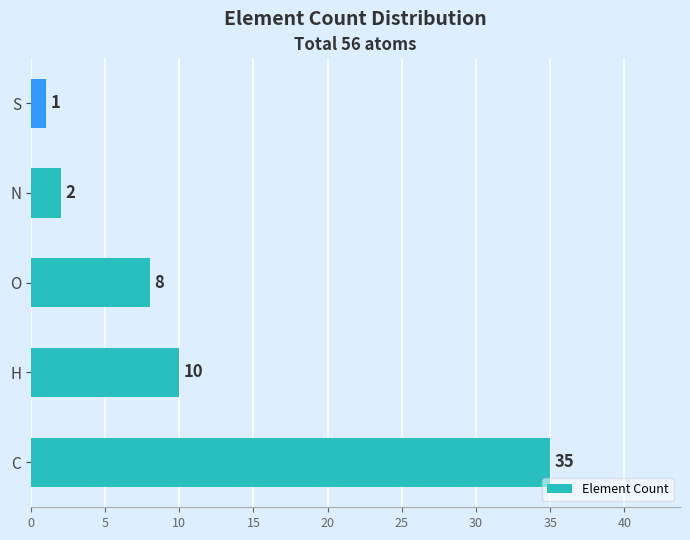

The value at N is 2. True or false?

True